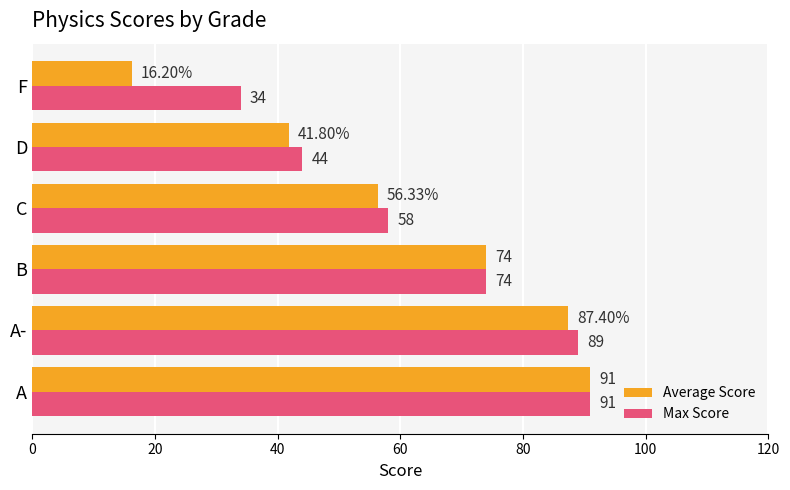

Which label corresponds to the largest value in the chart?

A